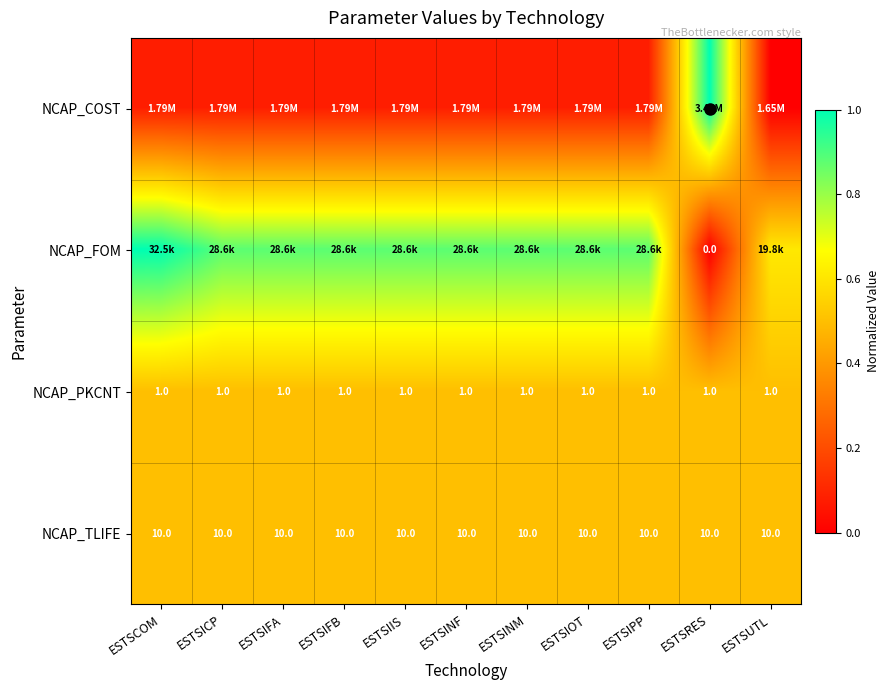

Which category has the lowest value across all series?

ESTSUTL